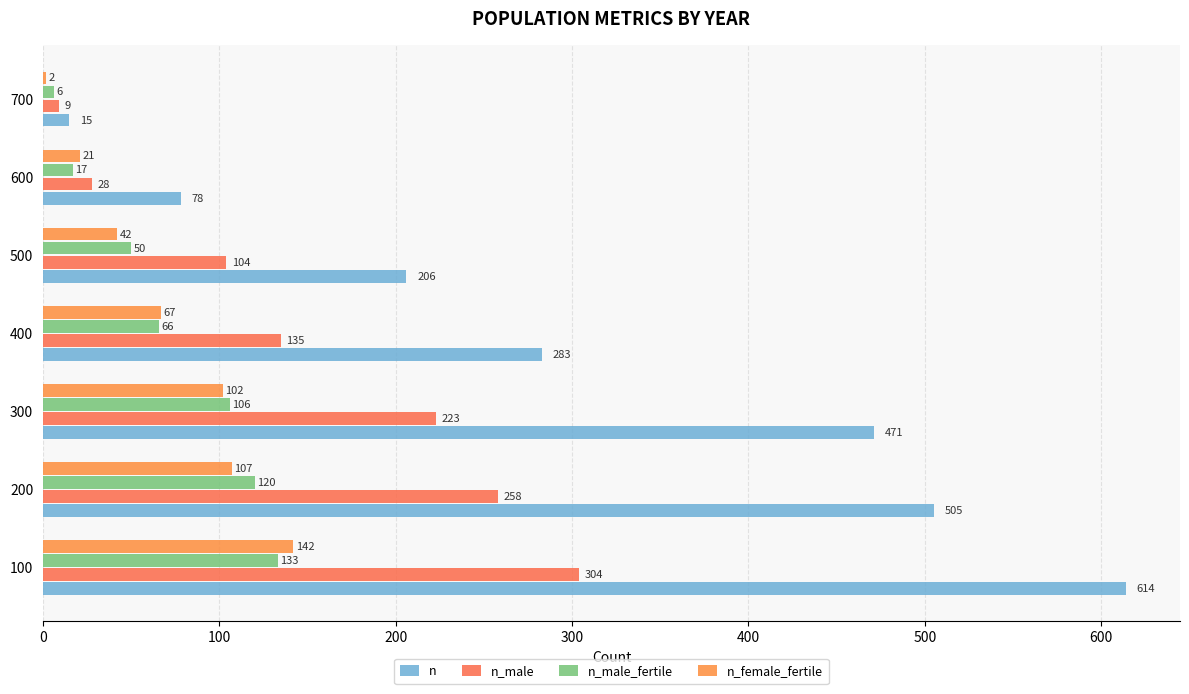

Between 100 and 500, which is larger?

100